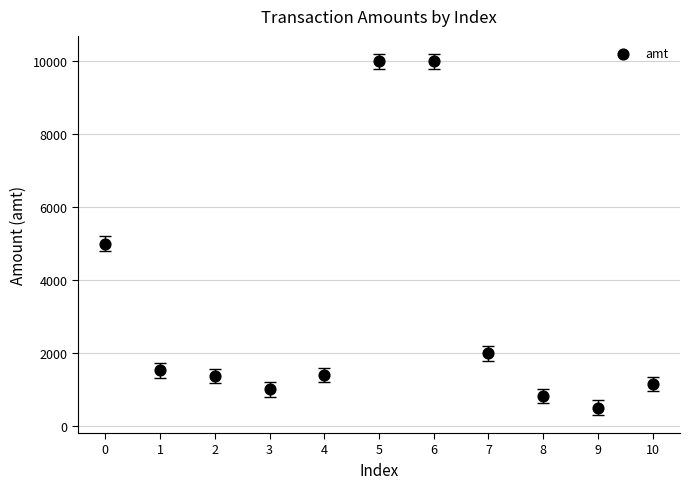

What is the range of Y values (max minus min)?

9500.0